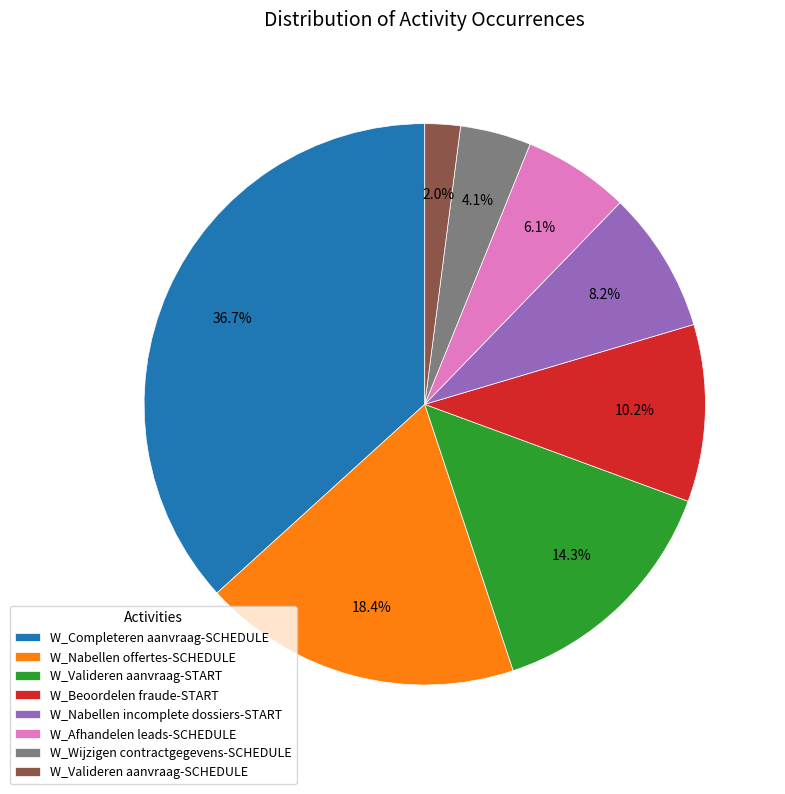

What is the largest slice in the pie chart?

W_Completeren aanvraag-SCHEDULE